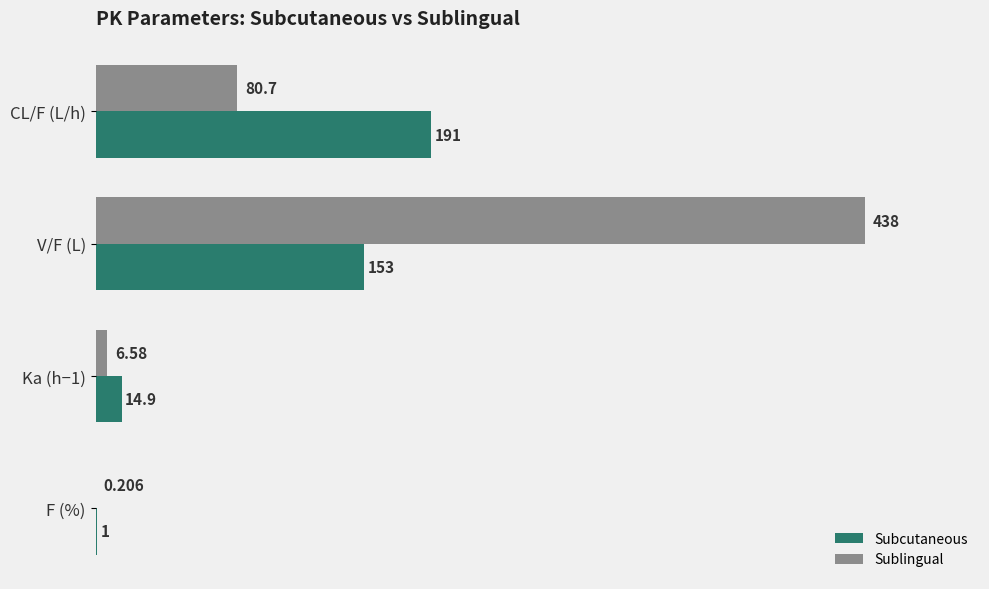

Which series has the largest total across all categories?

Sublingual